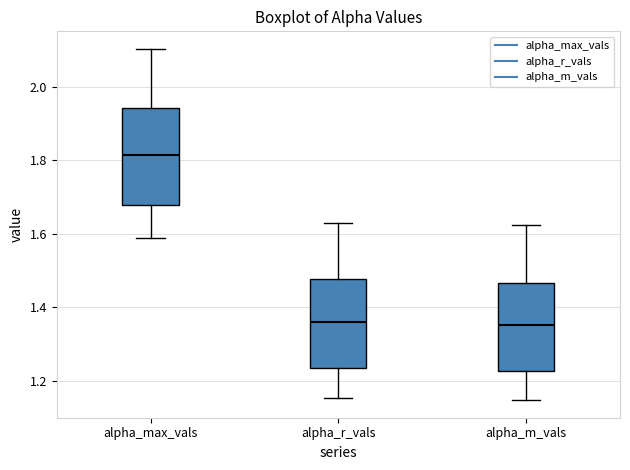

Reading left to right, read every box against the y-axis: the position of its median line, the range the box covers, and the ends of its whiskers. The values are not printed on the chart, so give them approximately, as read against the axis.

alpha_max_vals: median 1.82, box 1.68 to 1.94, whiskers 1.58 to 2.10
alpha_r_vals: median 1.36, box 1.24 to 1.48, whiskers 1.16 to 1.64
alpha_m_vals: median 1.36, box 1.22 to 1.46, whiskers 1.14 to 1.62